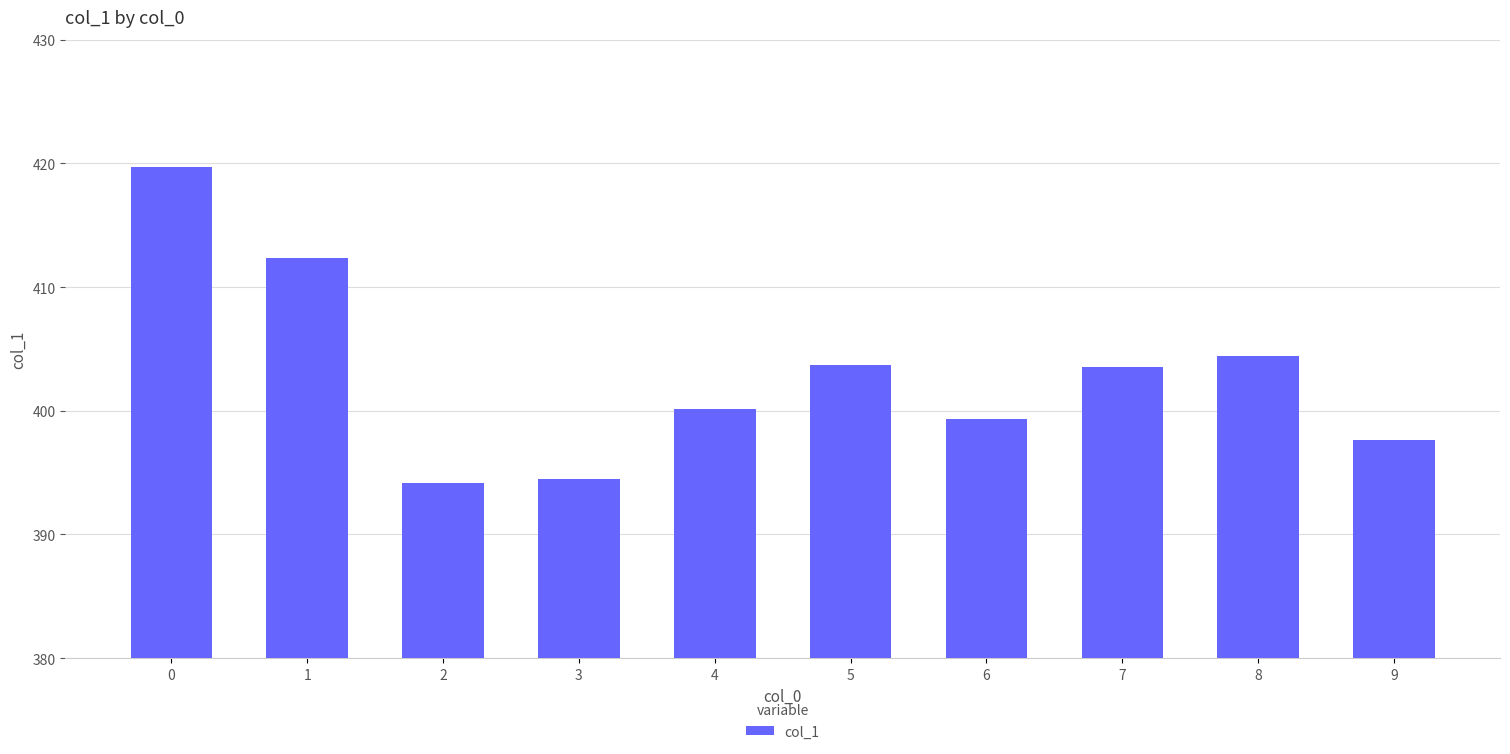

Is it true that the value at 8 is 545.4?

False